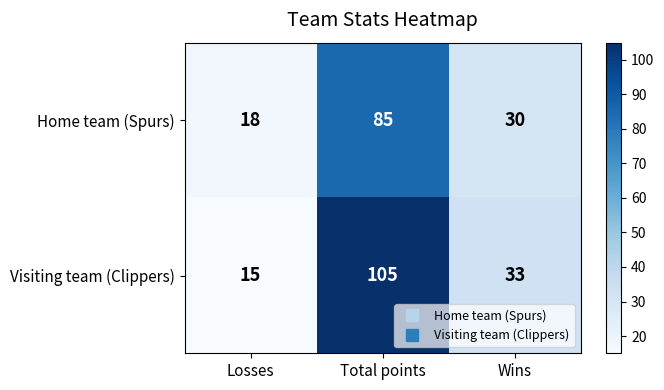

Is the value of Visiting team (Clippers) at Total points greater than the value of Home team (Spurs) at Total points?

Yes